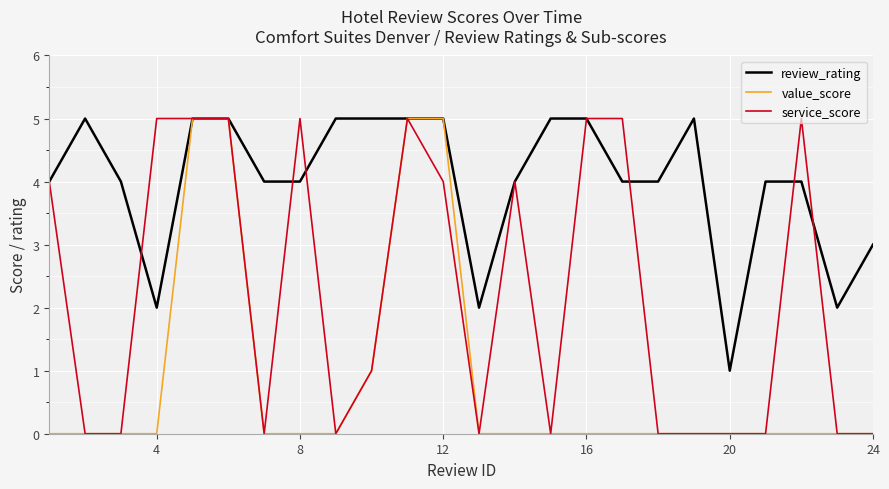

List the series in order of their overall mean, lowest first.

value_score, service_score, review_rating